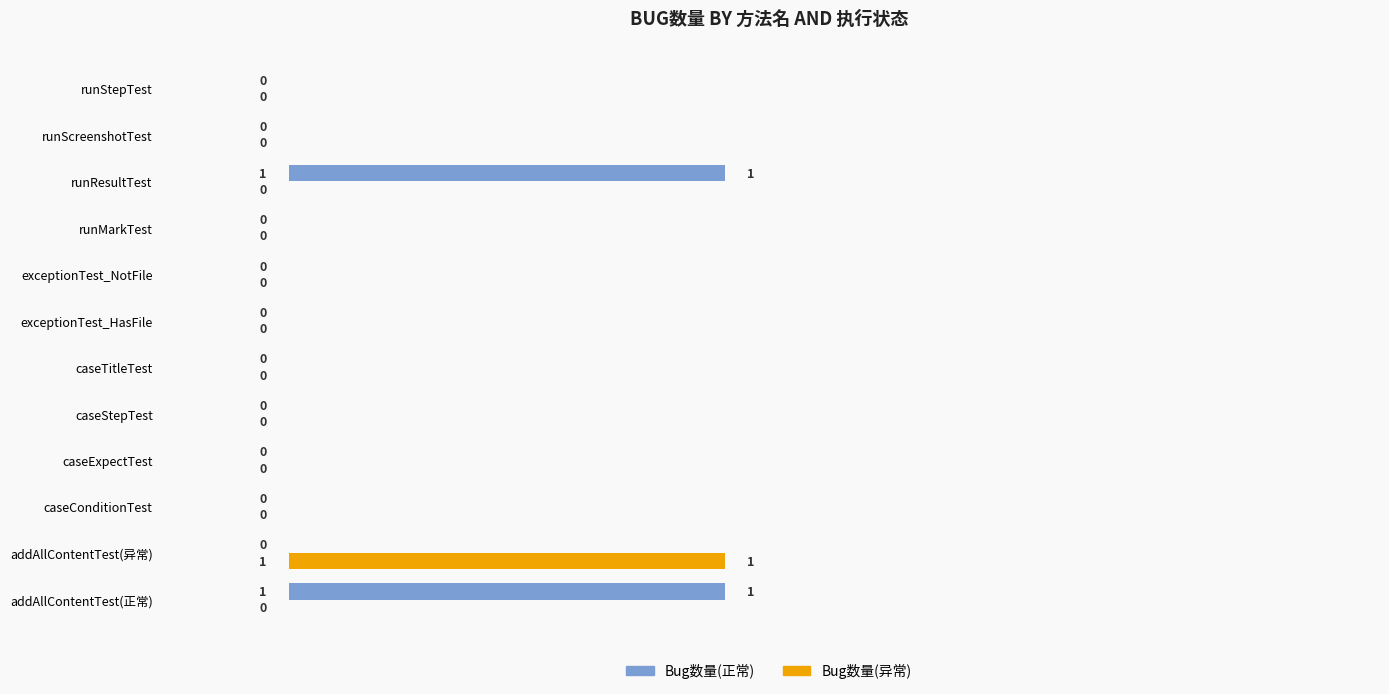

What is the sum of all Bug数量(异常) values?

1